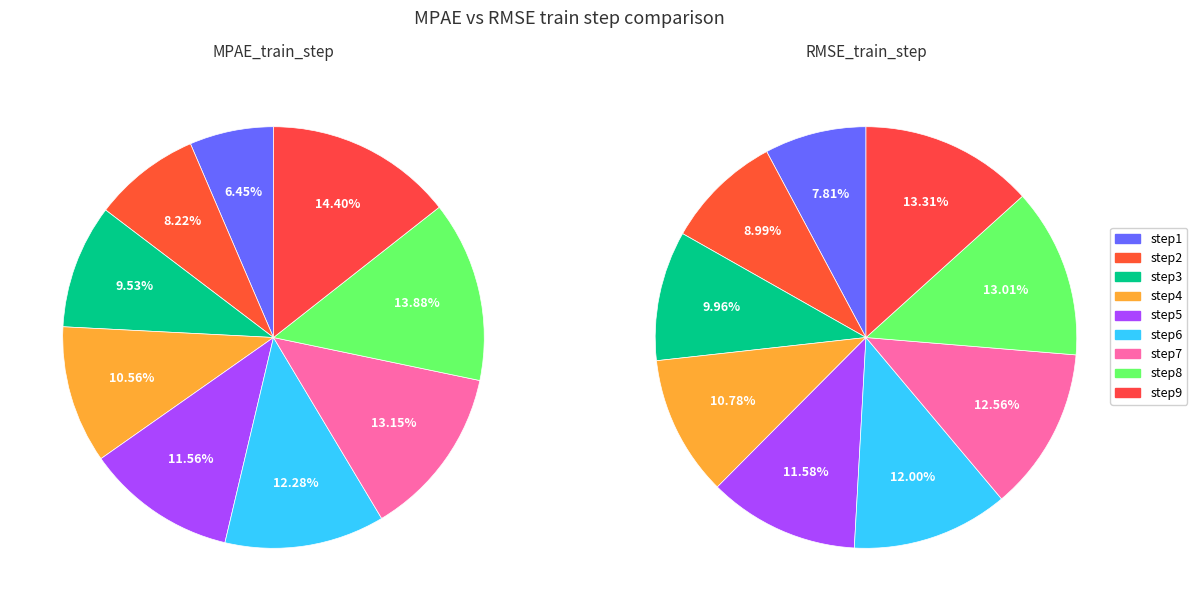

Which category has the biggest portion of the pie?

step9